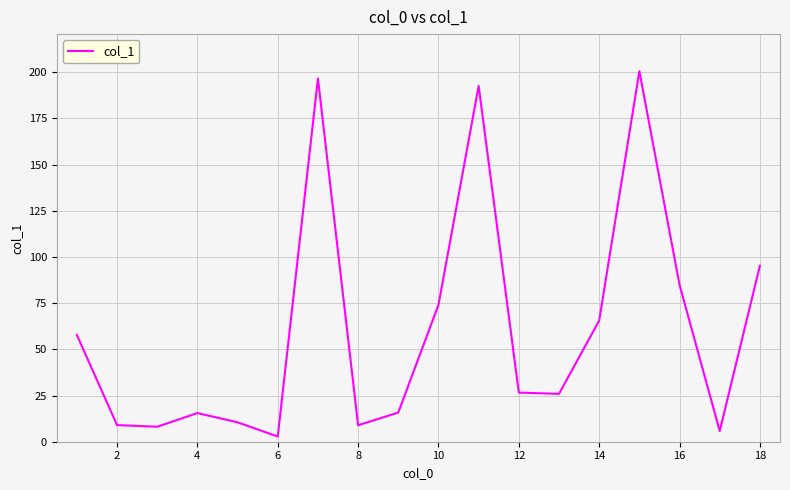

Does the chart have visible grid lines?

Yes